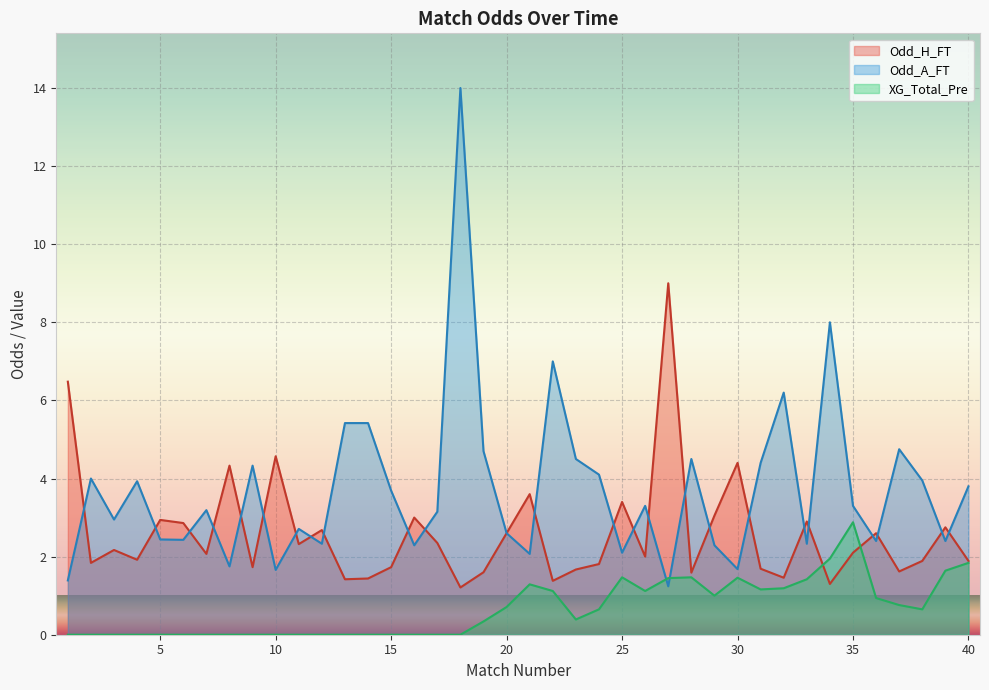

Reading left to right, what are all the values shown in this chart?

Odd_H_FT: 1=6.5	2=1.8	3=2.2	4=1.9	5=2.9	6=2.9	7=2.1	8=4.3	9=1.7	10=4.6	11=2.3	12=2.7	13=1.4	14=1.4	15=1.7	16=3.0	17=2.4	18=1.2	19=1.6	20=2.6	21=3.6	22=1.4	23=1.7	24=1.8	25=3.4	26=2.0	27=9.0	28=1.6	29=3.0	30=4.4	31=1.7	32=1.5	33=2.9	34=1.3	35=2.1	36=2.6	37=1.6	38=1.9	39=2.8	40=1.9
Odd_A_FT: 1=1.4	2=4.0	3=3.0	4=3.9	5=2.4	6=2.4	7=3.2	8=1.8	9=4.3	10=1.7	11=2.7	12=2.3	13=5.4	14=5.4	15=3.7	16=2.3	17=3.1	18=14.0	19=4.7	20=2.6	21=2.1	22=7.0	23=4.5	24=4.1	25=2.1	26=3.3	27=1.2	28=4.5	29=2.3	30=1.7	31=4.4	32=6.2	33=2.3	34=8.0	35=3.3	36=2.4	37=4.8	38=4.0	39=2.4	40=3.8
XG_Total_Pre: 1=0.0	2=0.0	3=0.0	4=0.0	5=0.0	6=0.0	7=0.0	8=0.0	9=0.0	10=0.0	11=0.0	12=0.0	13=0.0	14=0.0	15=0.0	16=0.0	17=0.0	18=0.0	19=0.3	20=0.7	21=1.3	22=1.1	23=0.4	24=0.7	25=1.5	26=1.1	27=1.4	28=1.5	29=1.0	30=1.5	31=1.2	32=1.2	33=1.4	34=1.9	35=2.9	36=0.9	37=0.8	38=0.7	39=1.6	40=1.8